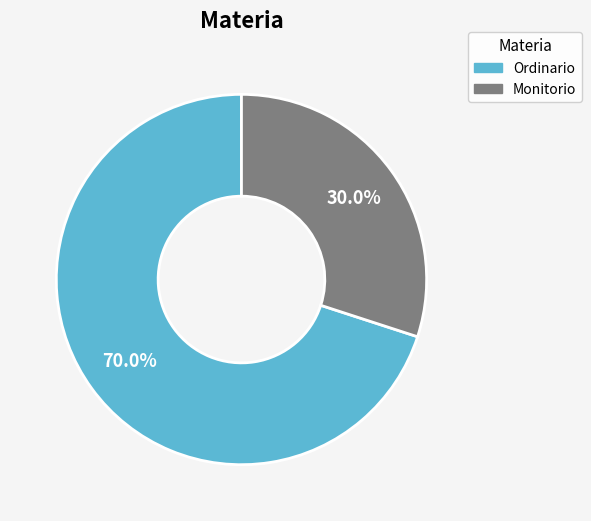

How many segments does this pie chart have?

2